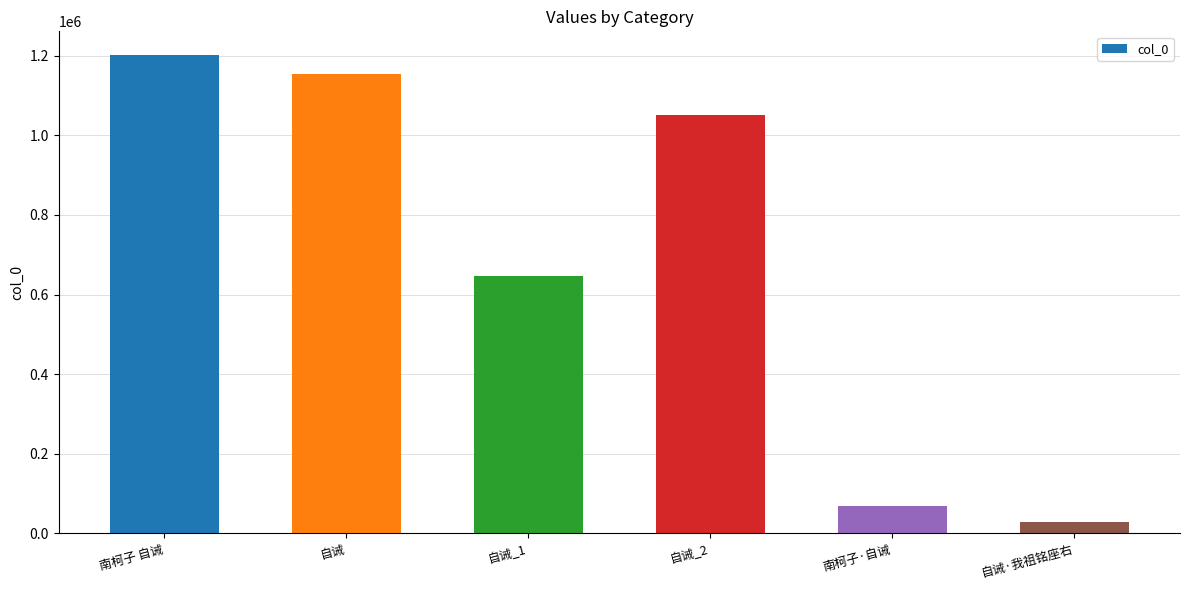

How many data points does each series have?

6